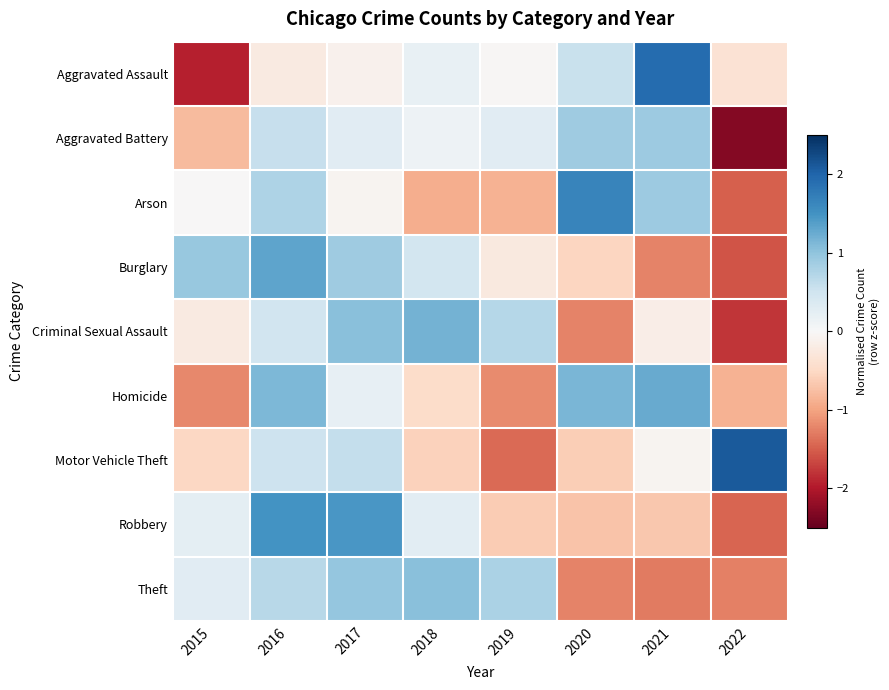

Reading left to right, list all the values displayed in this chart.

Aggravated Assault: 2015=-1.9	2016=-0.2	2017=-0.1	2018=0.2	2019=-0.0	2020=0.6	2021=1.9	2022=-0.4
Aggravated Battery: 2015=-0.8	2016=0.6	2017=0.3	2018=0.1	2019=0.3	2020=0.9	2021=0.9	2022=-2.3
Arson: 2015=-0.0	2016=0.8	2017=-0.1	2018=-0.9	2019=-0.9	2020=1.7	2021=0.9	2022=-1.5
Burglary: 2015=0.9	2016=1.3	2017=0.9	2018=0.5	2019=-0.2	2020=-0.5	2021=-1.2	2022=-1.6
Criminal Sexual Assault: 2015=-0.2	2016=0.5	2017=1.0	2018=1.2	2019=0.7	2020=-1.2	2021=-0.2	2022=-1.8
Homicide: 2015=-1.2	2016=1.1	2017=0.2	2018=-0.5	2019=-1.2	2020=1.1	2021=1.3	2022=-0.9
Motor Vehicle Theft: 2015=-0.5	2016=0.5	2017=0.6	2018=-0.6	2019=-1.4	2020=-0.6	2021=-0.1	2022=2.1
Robbery: 2015=0.2	2016=1.5	2017=1.5	2018=0.3	2019=-0.6	2020=-0.7	2021=-0.7	2022=-1.4
Theft: 2015=0.3	2016=0.7	2017=1.0	2018=1.0	2019=0.8	2020=-1.2	2021=-1.3	2022=-1.3